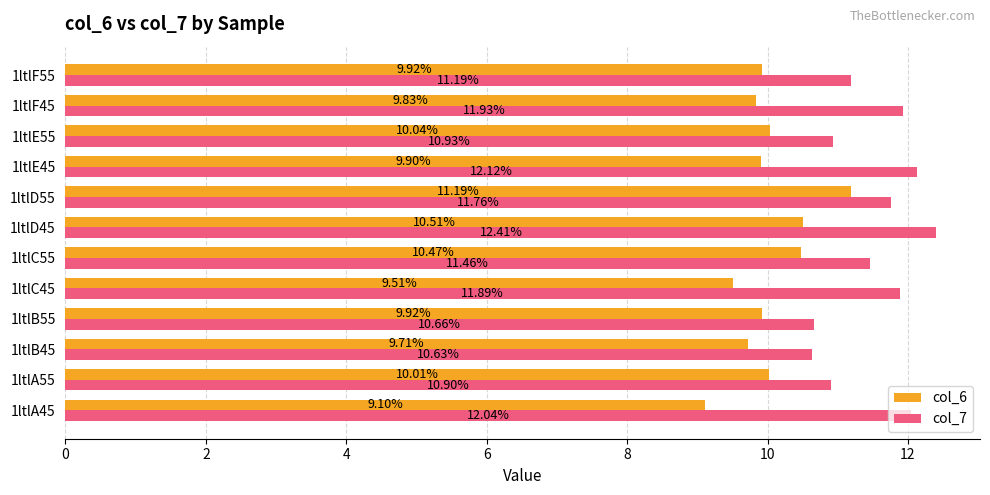

What are all the series names shown in the legend?

col_6, col_7